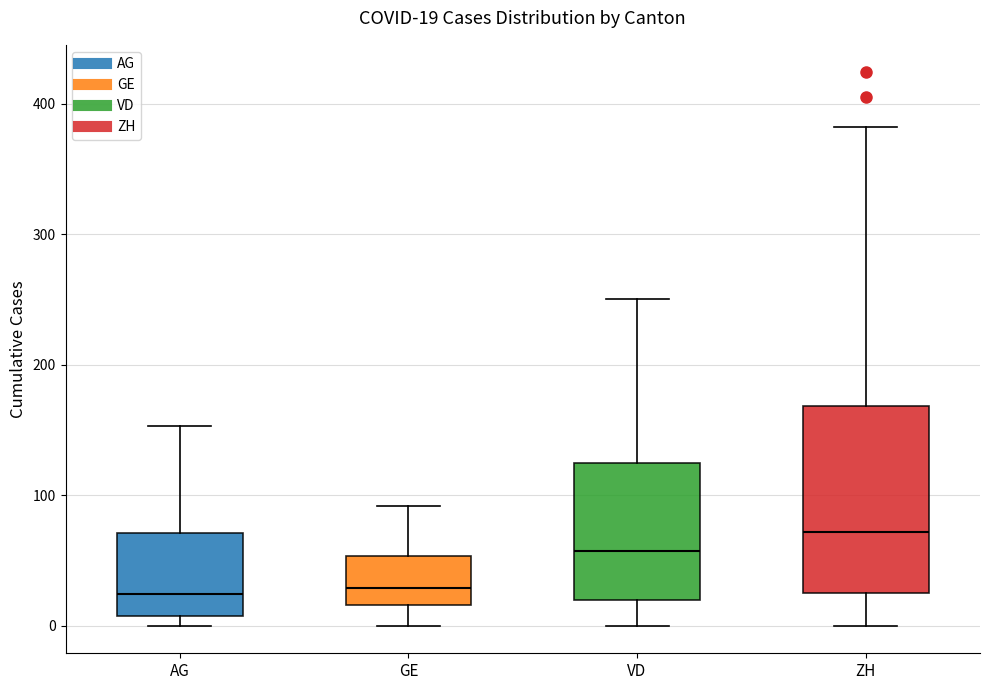

Which box's median line is the highest?

ZH